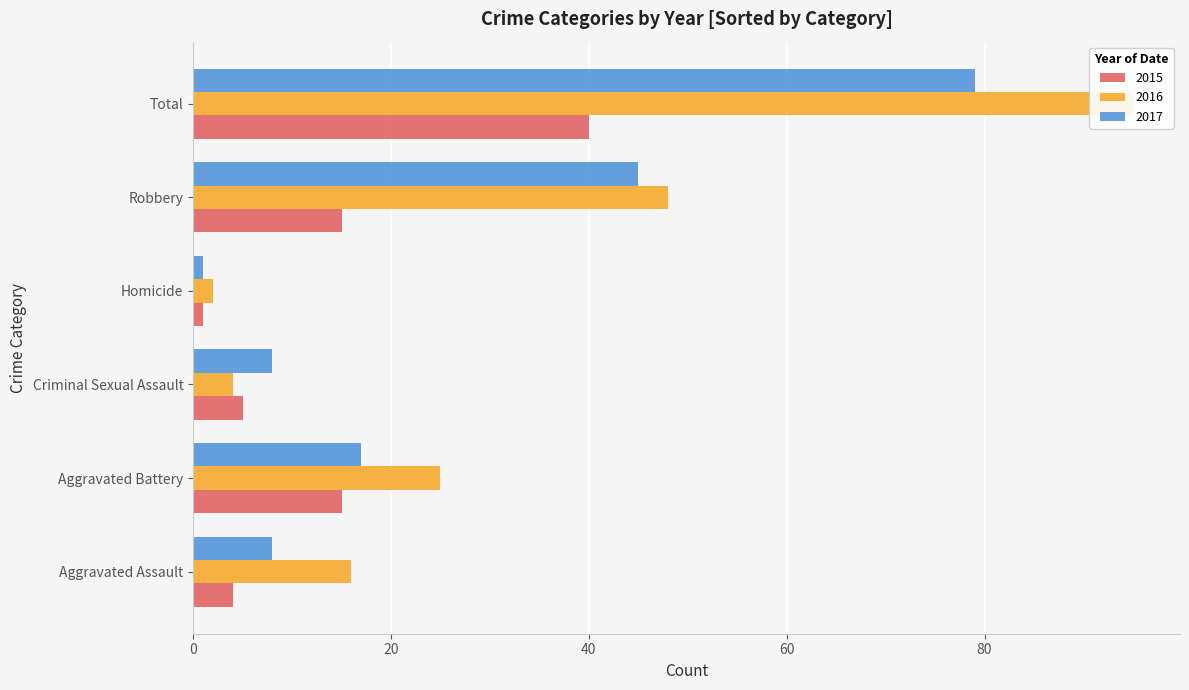

What is the total value across all series at Total?

214